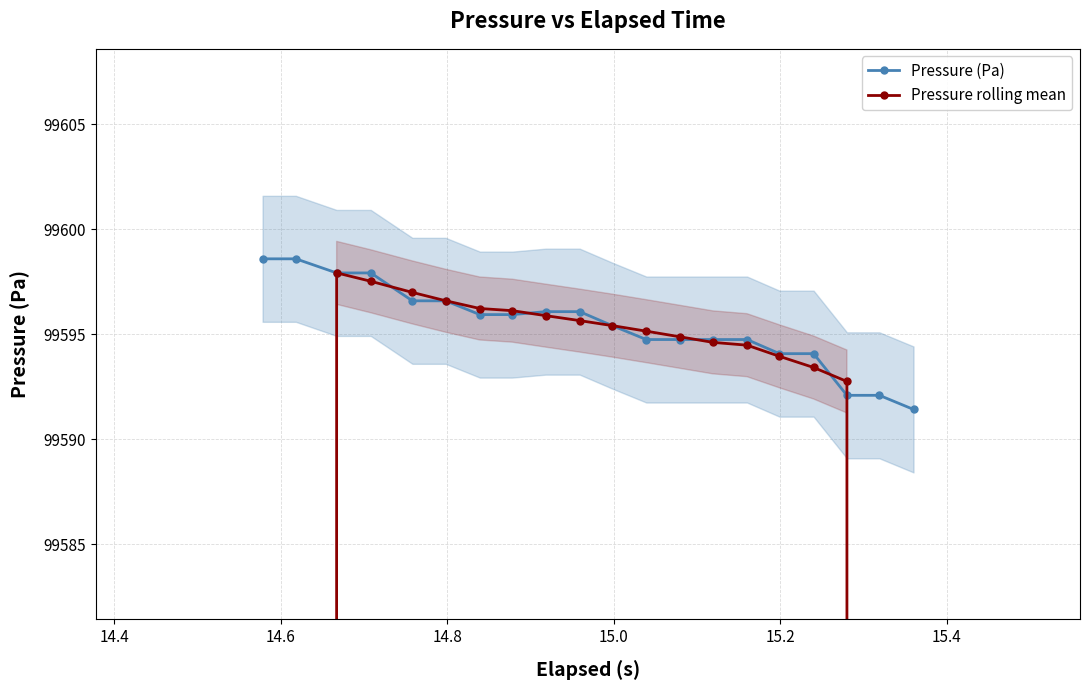

Which series has the largest total across all categories?

Pressure (Pa)